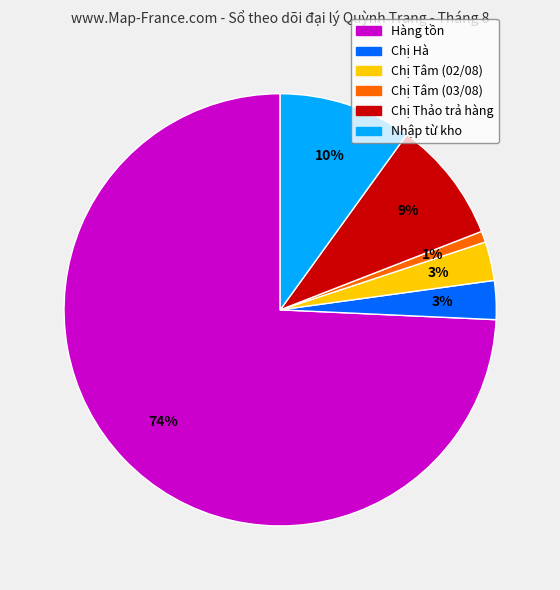

Is there any slice that represents more than half of the pie?

Yes